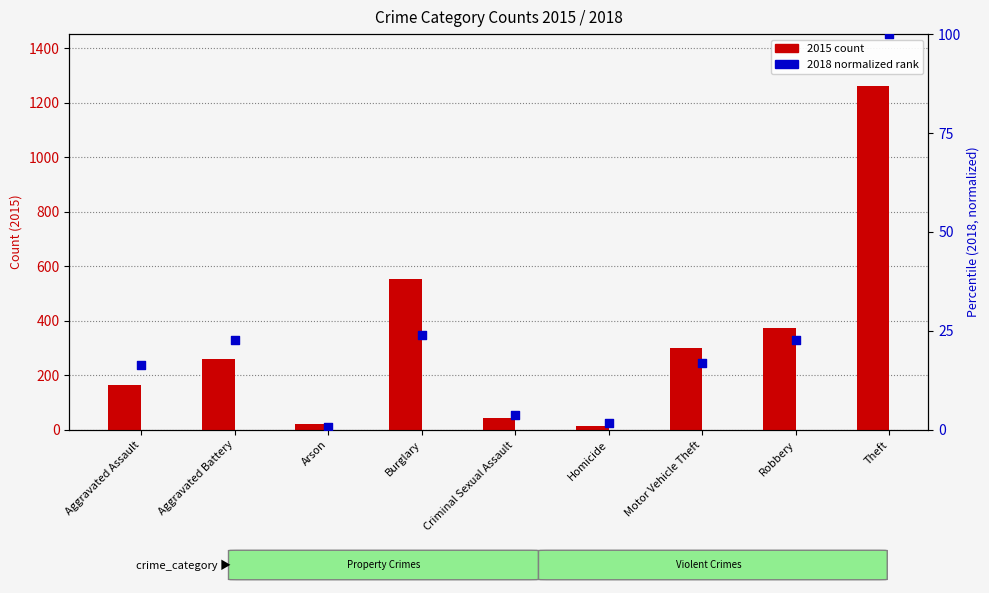

At which category is the sum across all series the highest?

Theft